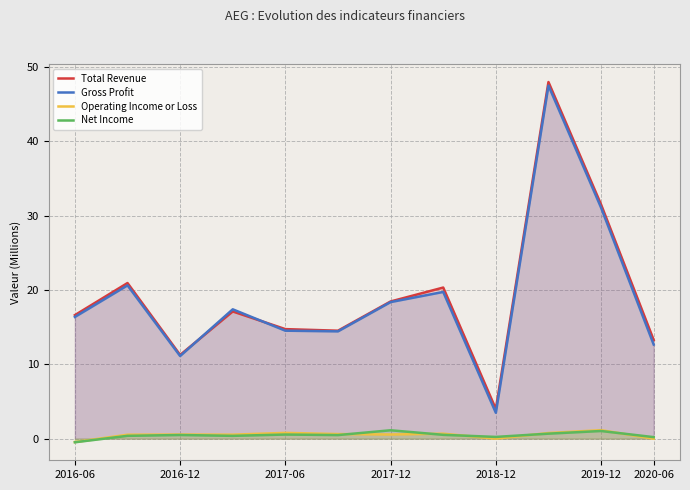

How many data points in Total Revenue are less than 17?

6